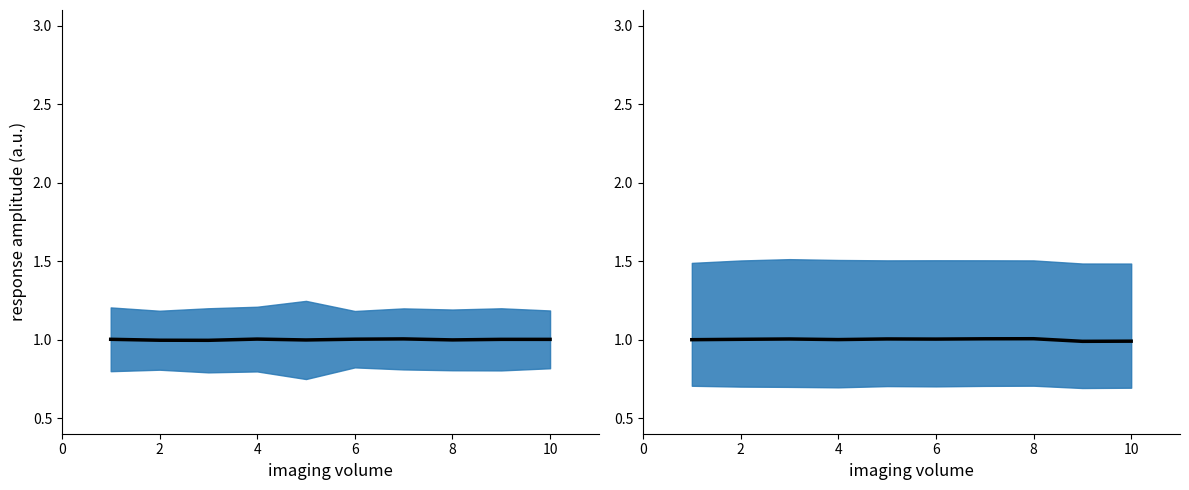

Is the value of Sequential mean at 4 greater than the value of Sequential_2 mean at 7?

No